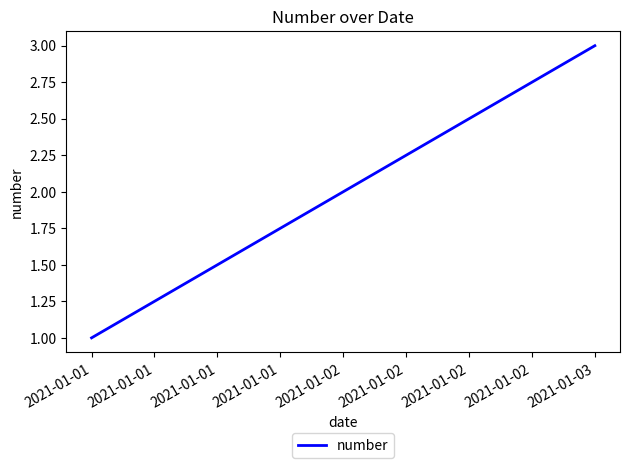

What is the difference between the maximum and minimum values?

2